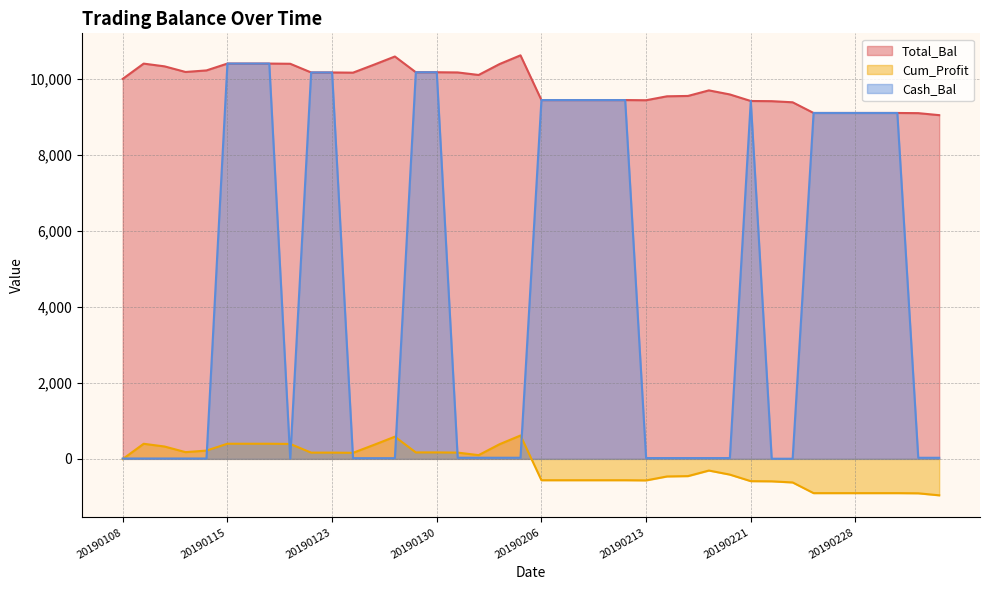

At how many categories does at least one series exceed 1009?

40